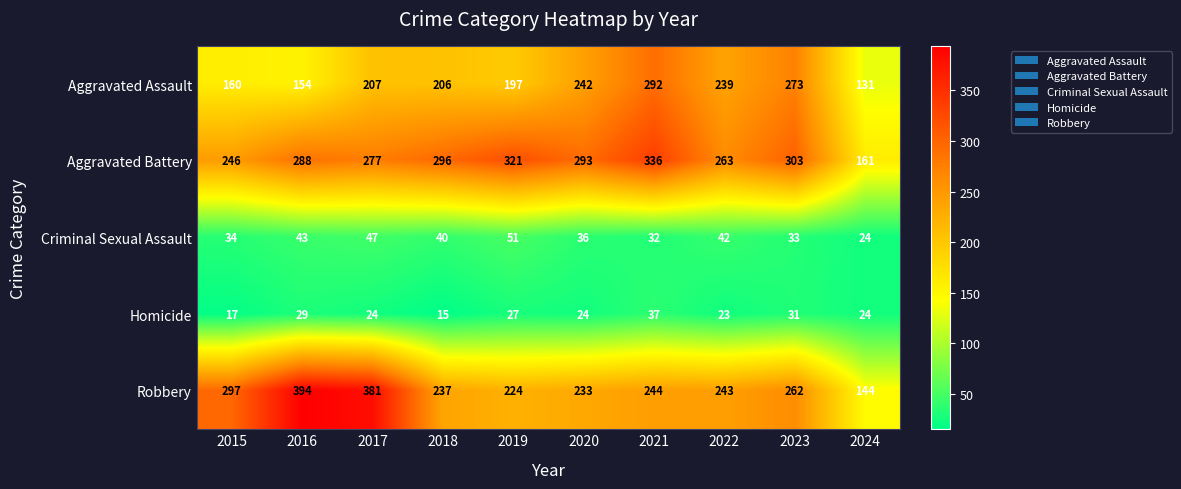

Rank the categories by Aggravated Battery value from lowest to highest.

2024, 2015, 2022, 2017, 2016, 2020, 2018, 2023, 2019, 2021